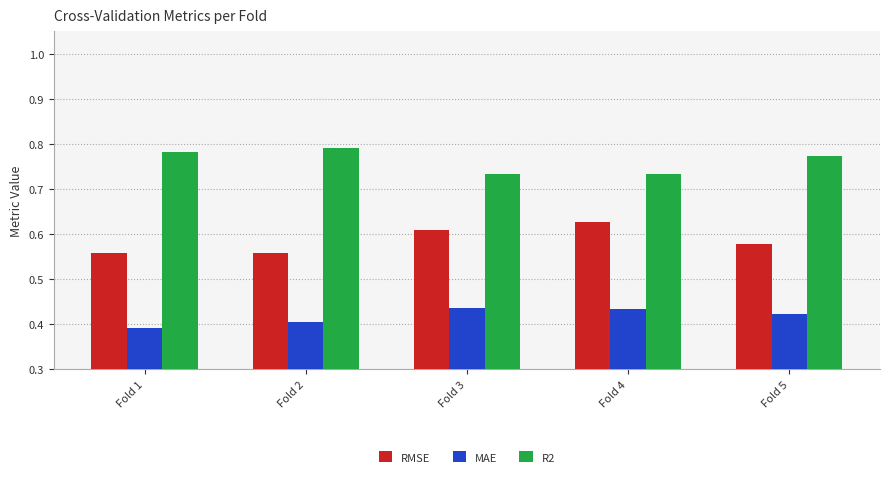

At how many categories does at least one series exceed 0?

5